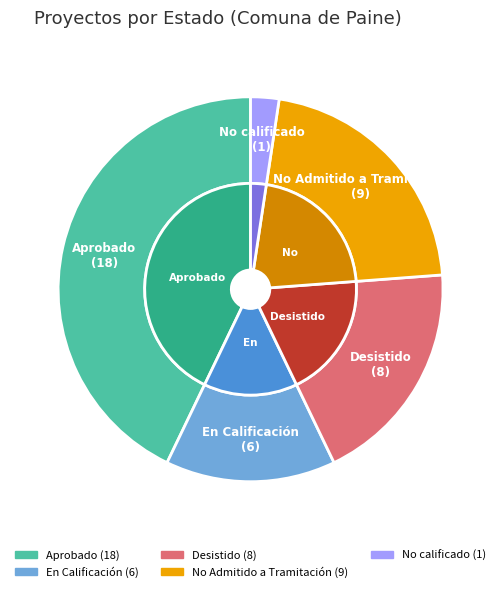

Approximately how many times larger is the value at Desistido compared to No Admitido a Tramitación?

0.9